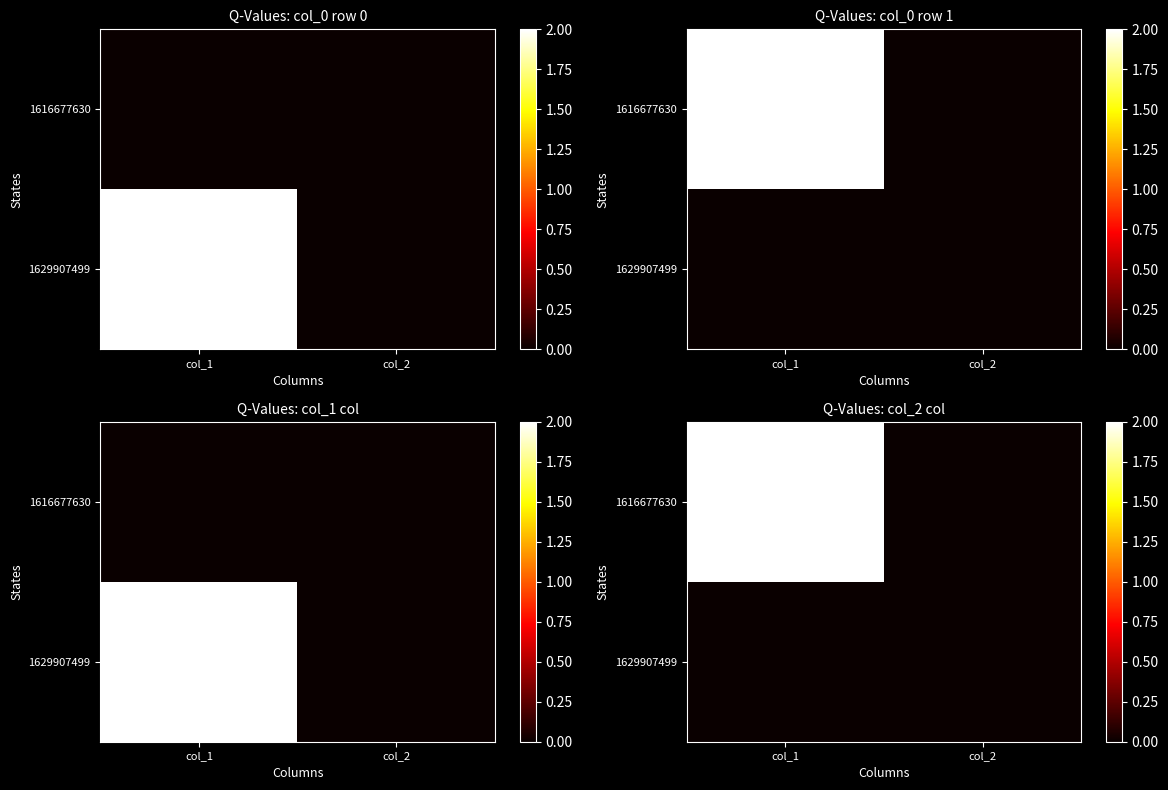

Which category has the highest value across all series?

col_1